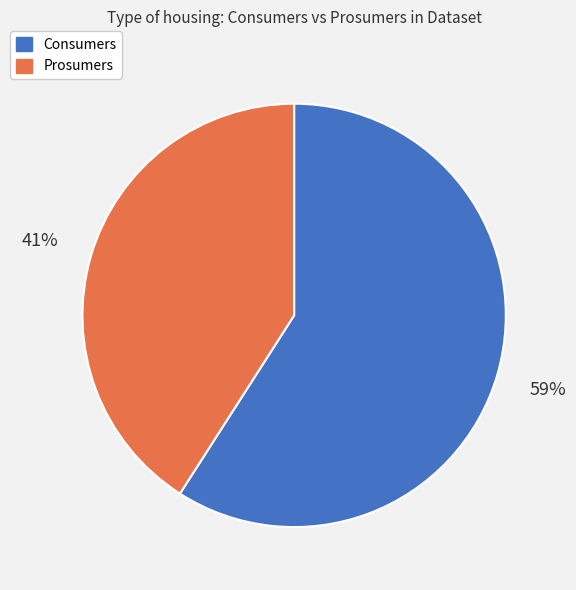

True or false: Consumers accounts for 51% of the total.

False